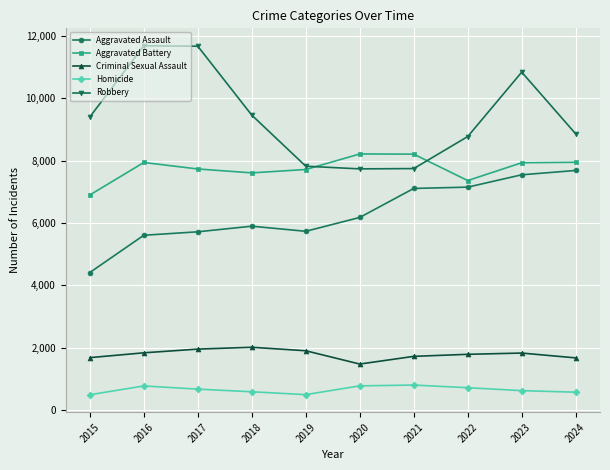

What is the difference between the maximum and minimum values in the Robbery series?

3952